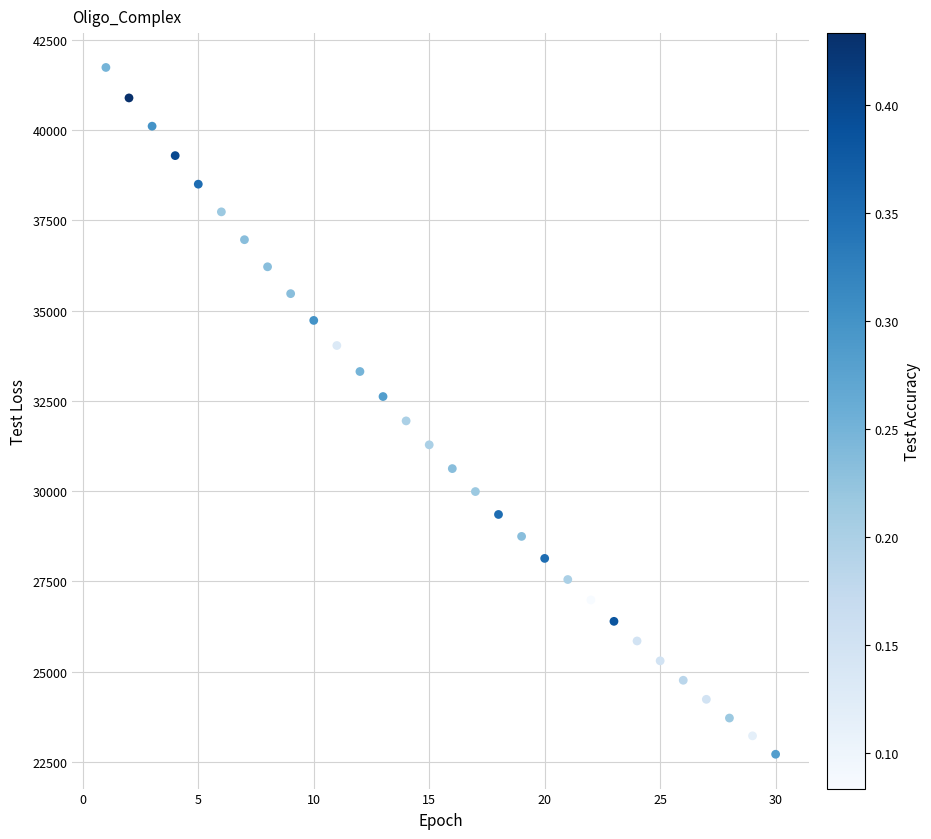

What is the range of Y values (max minus min)?

19025.3